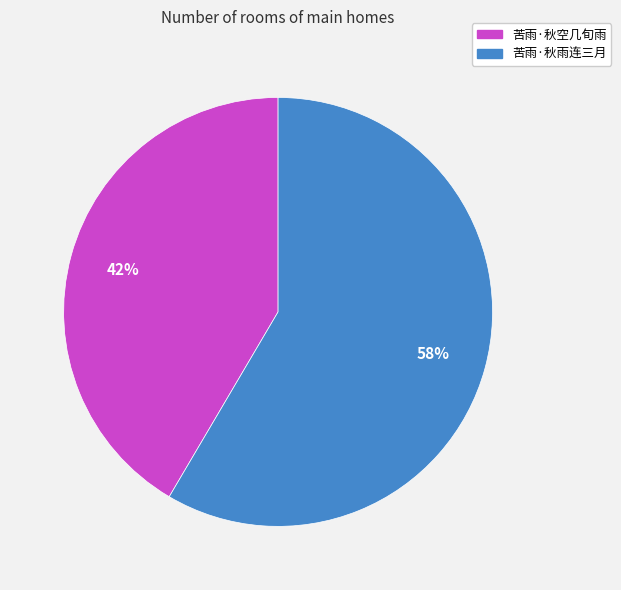

Which has a higher value, 苦雨·秋空几旬雨 or 苦雨·秋雨连三月?

苦雨·秋雨连三月